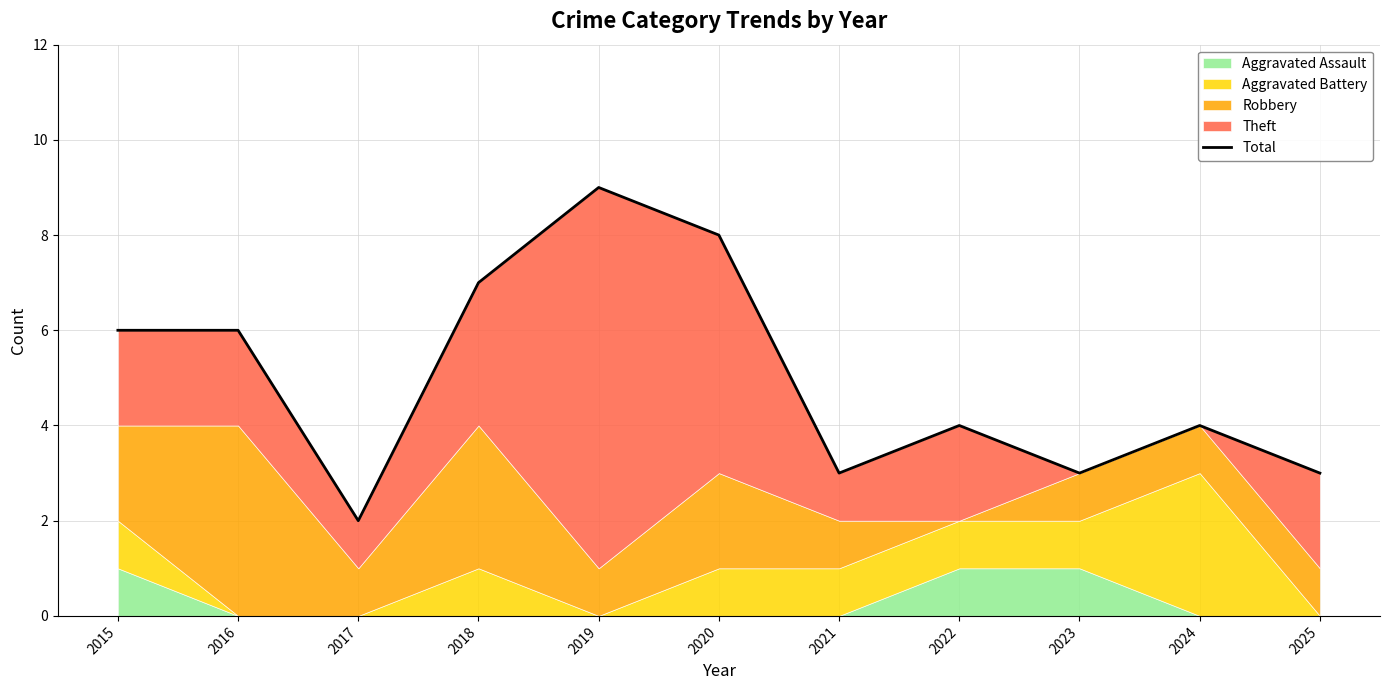

What is the greatest value displayed?

9